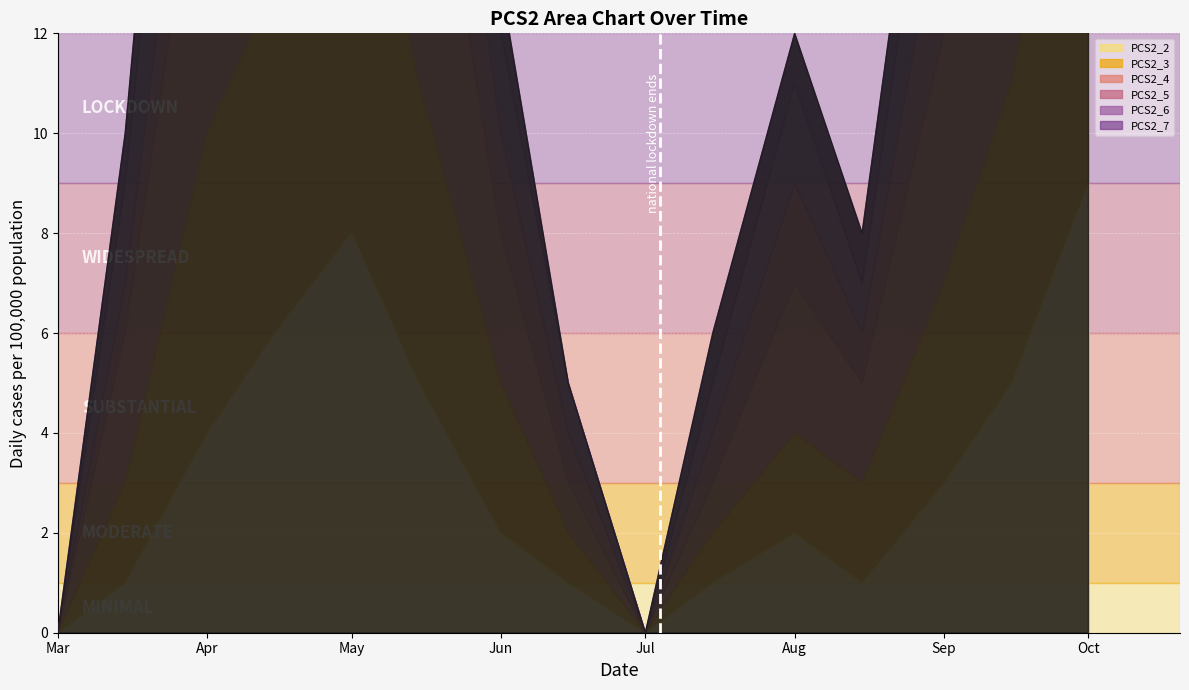

What is the label of the 10th point from the right?

2020-05-15